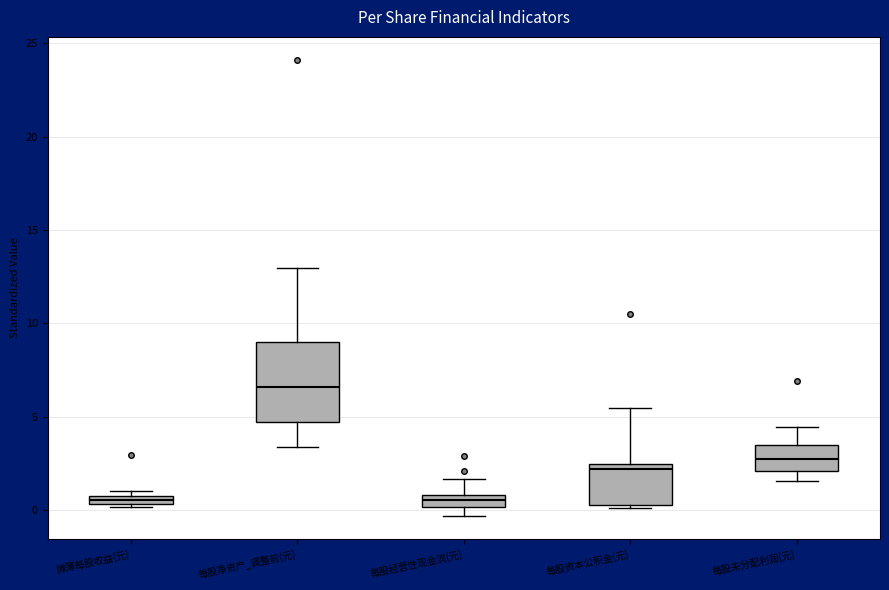

Where is the lower edge of the box for 每股资本公积金(元) on the y-axis? The values are not printed on the chart, so give them approximately, as read against the axis.

0.5